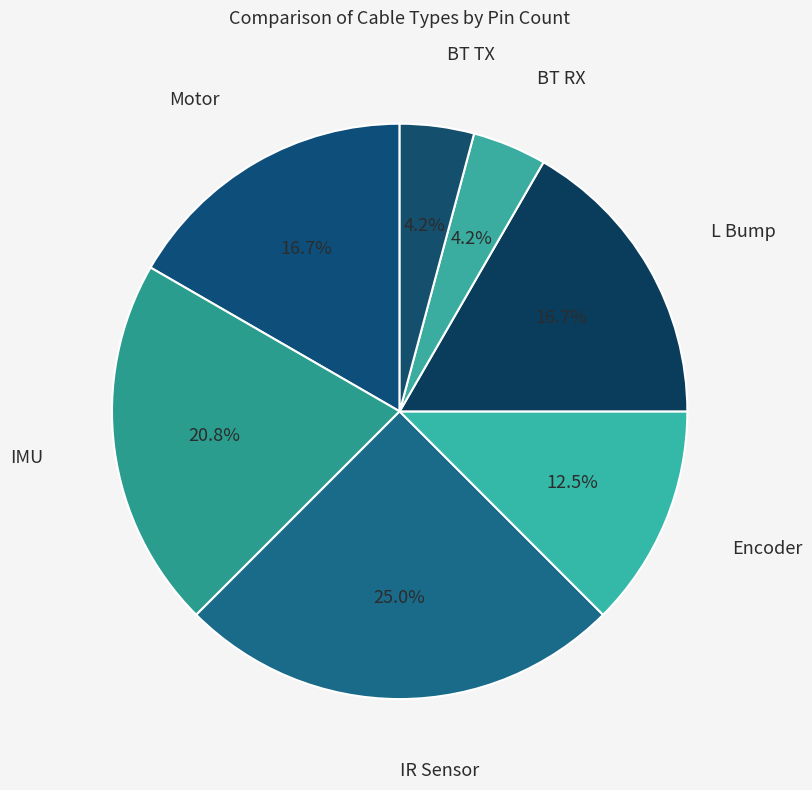

To the nearest percent, what is the average slice percentage?

14%